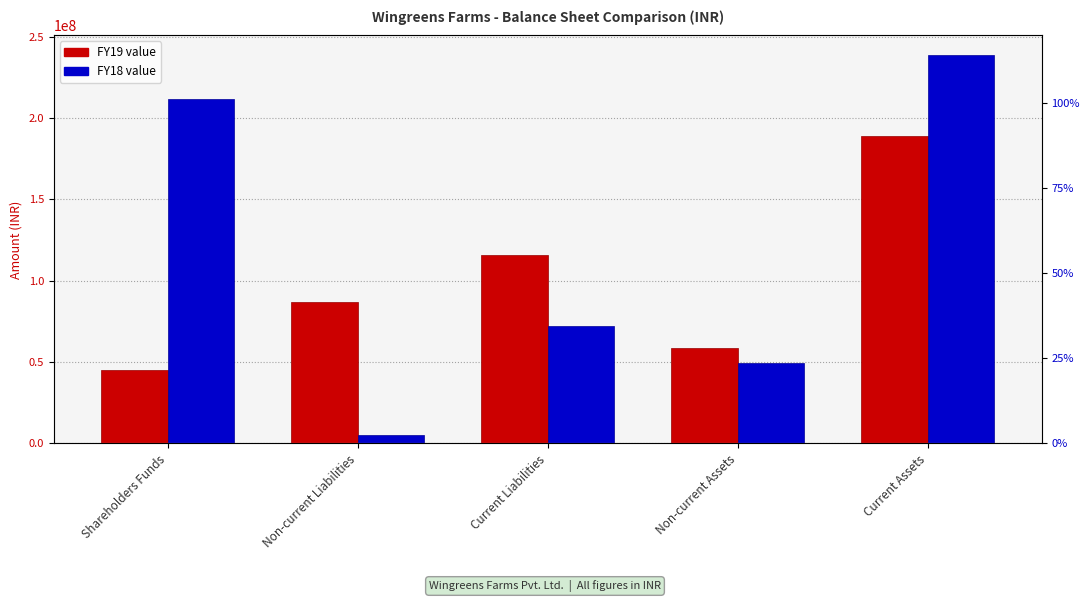

List the series in order of their peak value, lowest first.

FY19, FY18